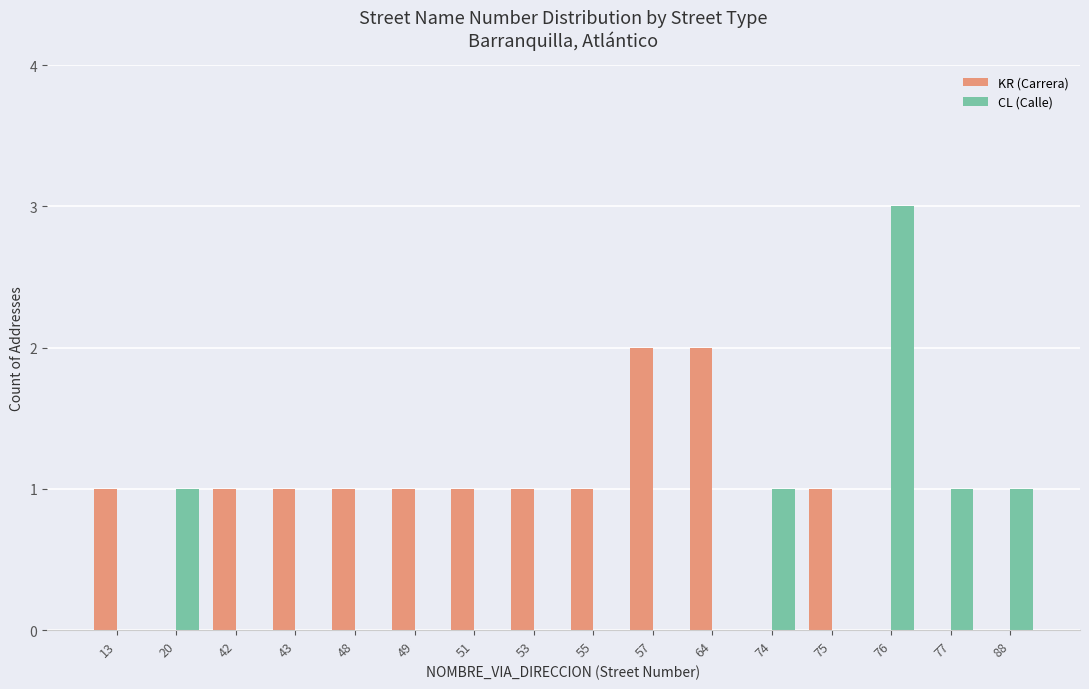

What is the highest value of the CL (Calle) series?

3